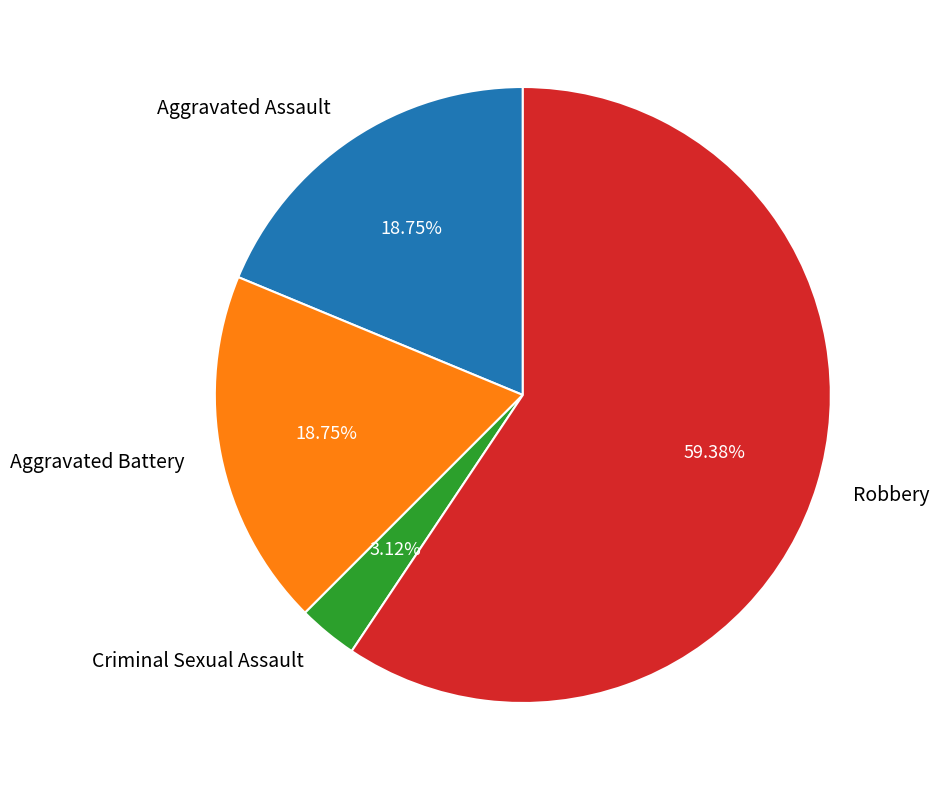

Combined, do Criminal Sexual Assault and Aggravated Battery account for over 50%?

No